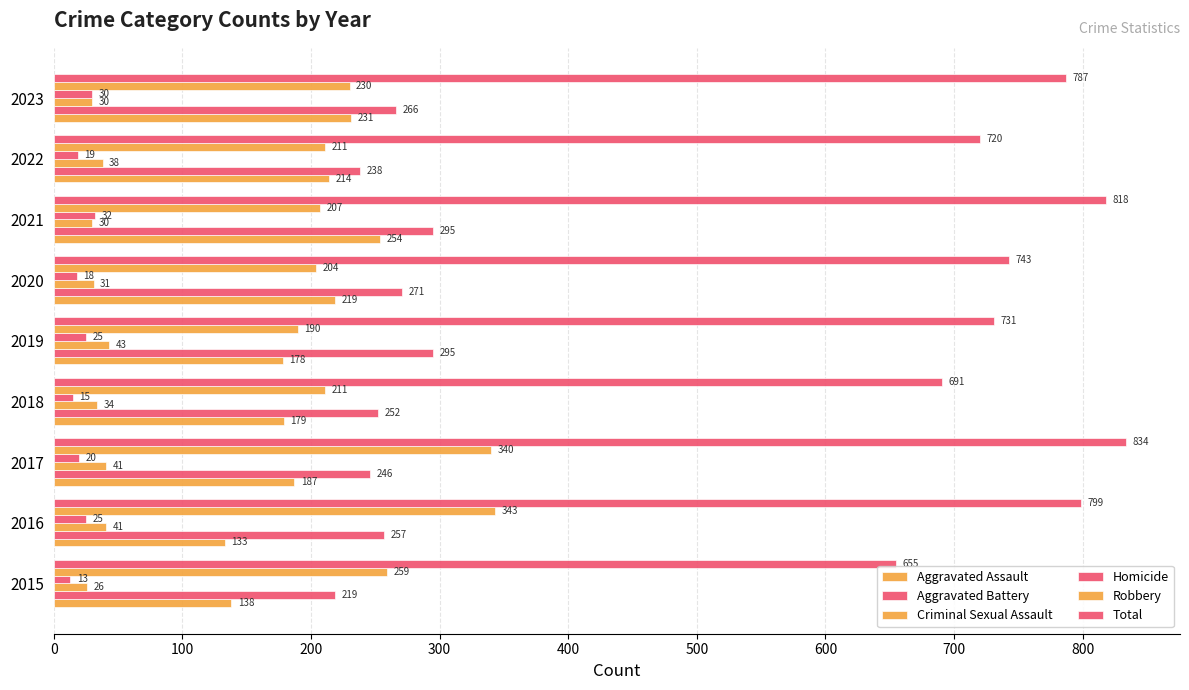

How many values in the Aggravated Assault series are below 187?

4